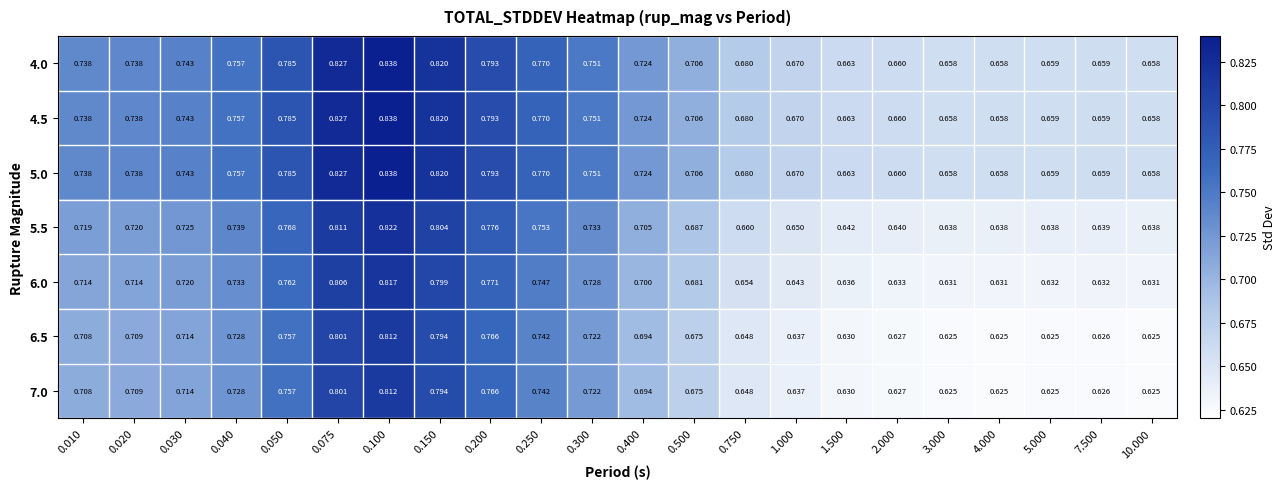

Is the value of 4.5 at 0.400 greater than the value of 4.0 at 0.300?

No